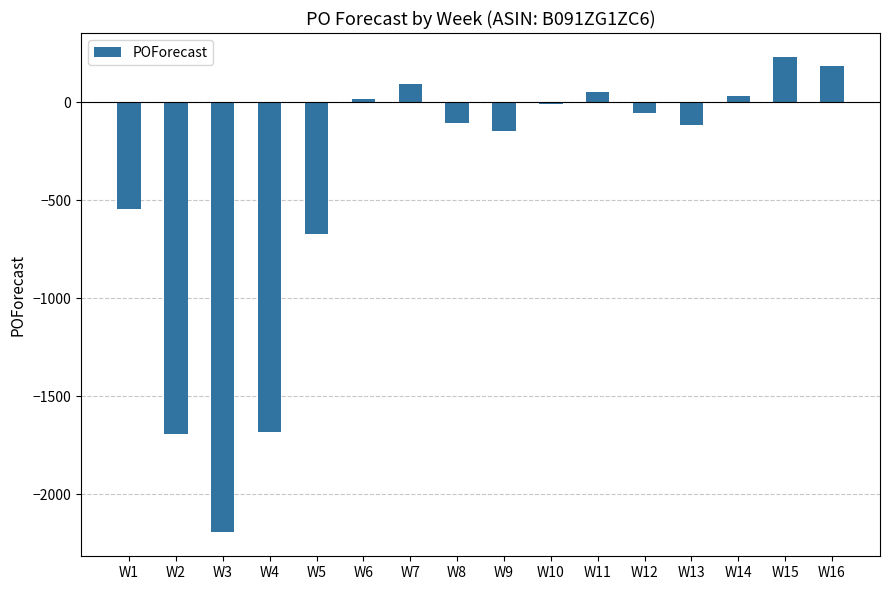

Is it true that the value at W15 is 136?

False